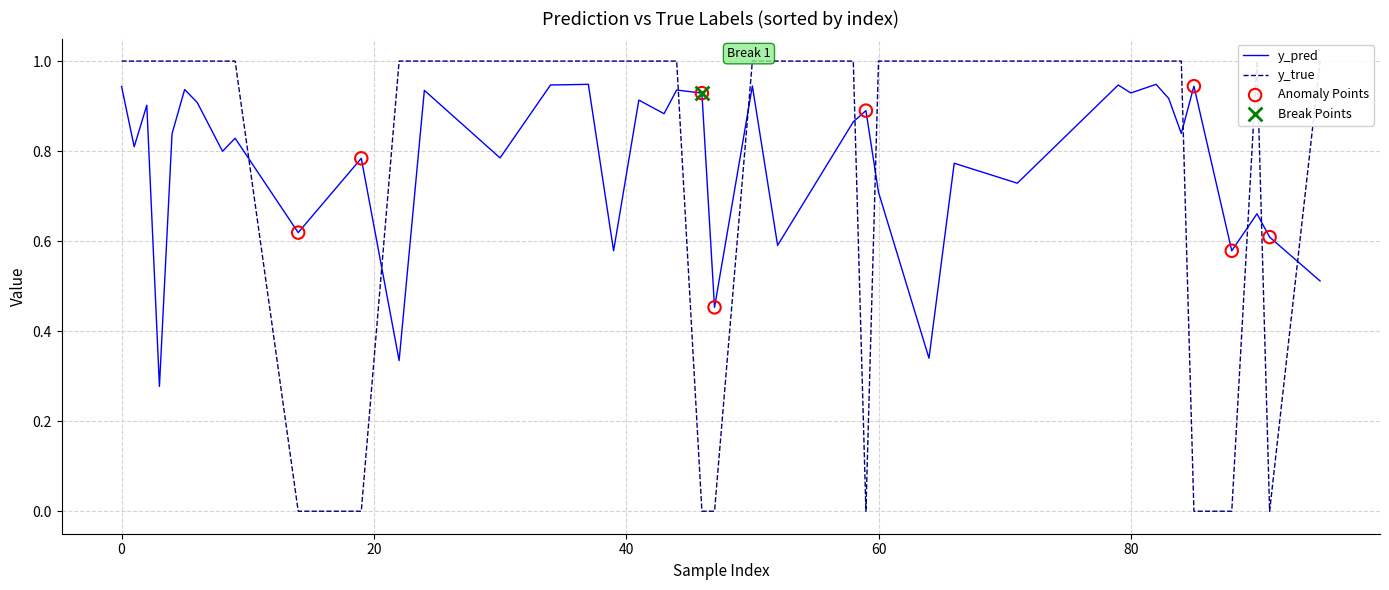

What are all the series names shown in the legend?

y_pred, y_true